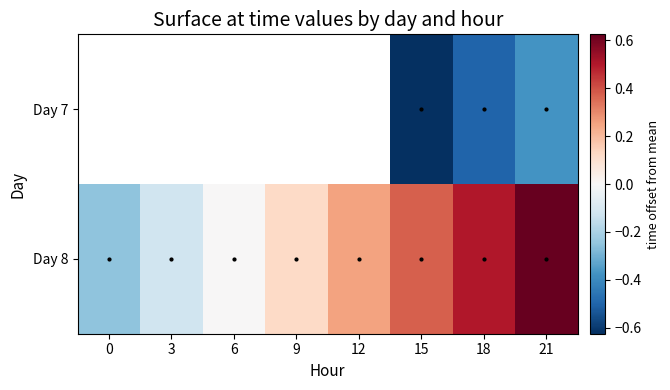

Count the number of data series in this chart.

2